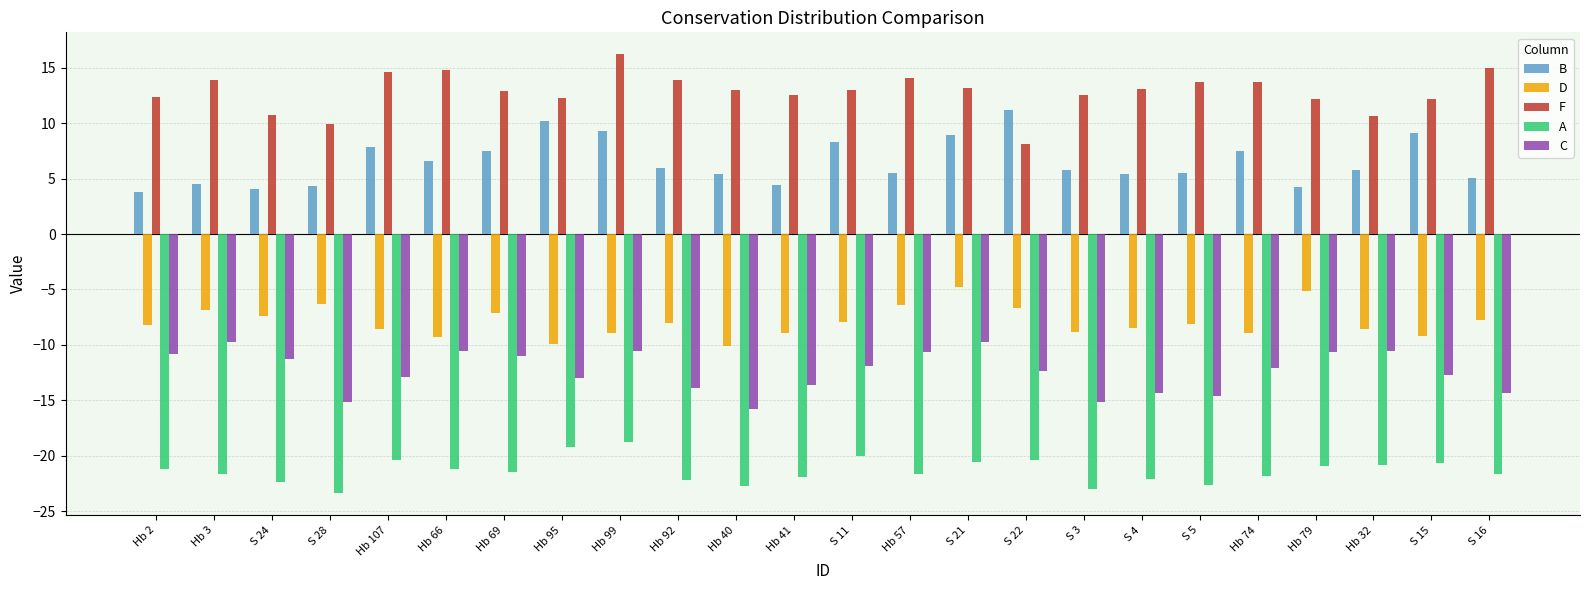

What is the label of the 2nd bar from the right?

S 15